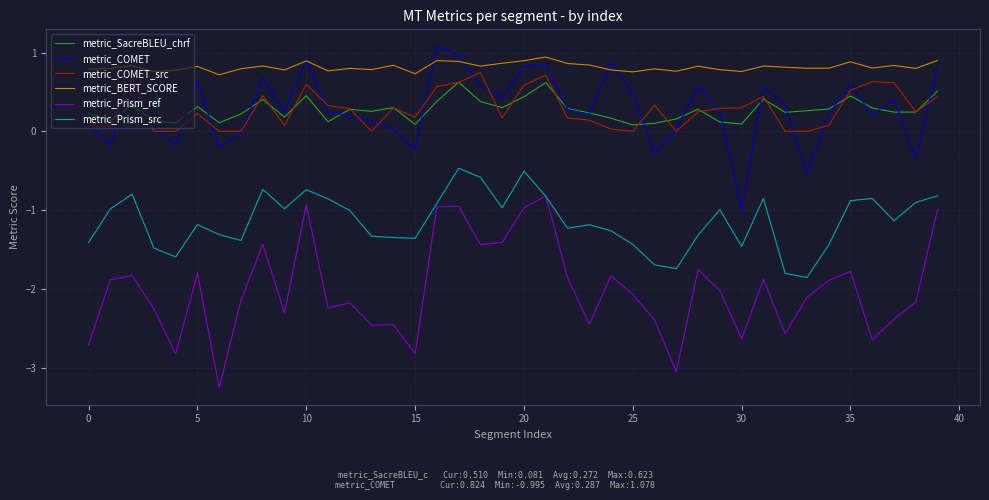

What is the sum of all metric_SacreBLEU_chrf values?

10.9